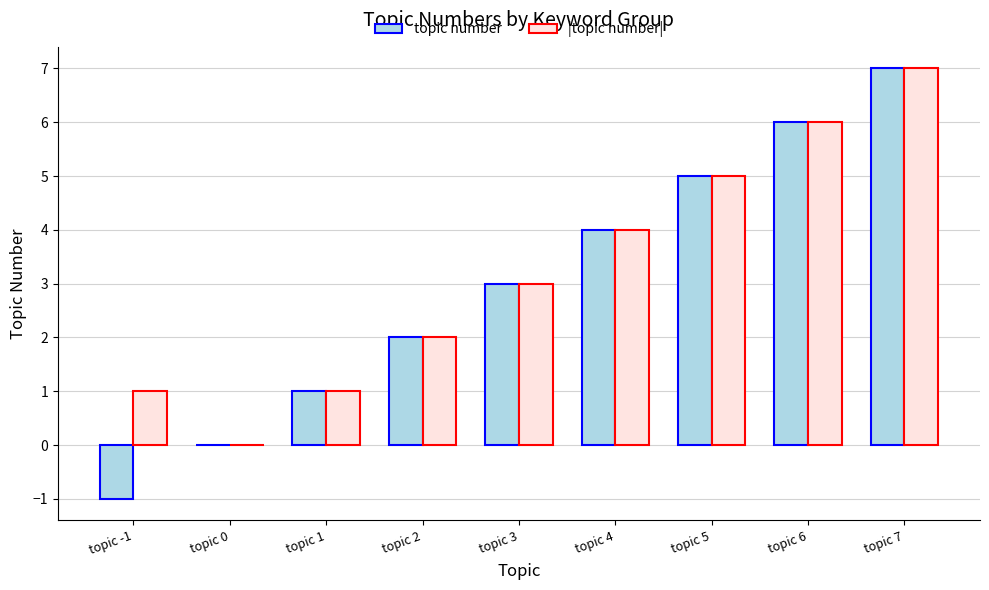

How many groups of bars are there?

9